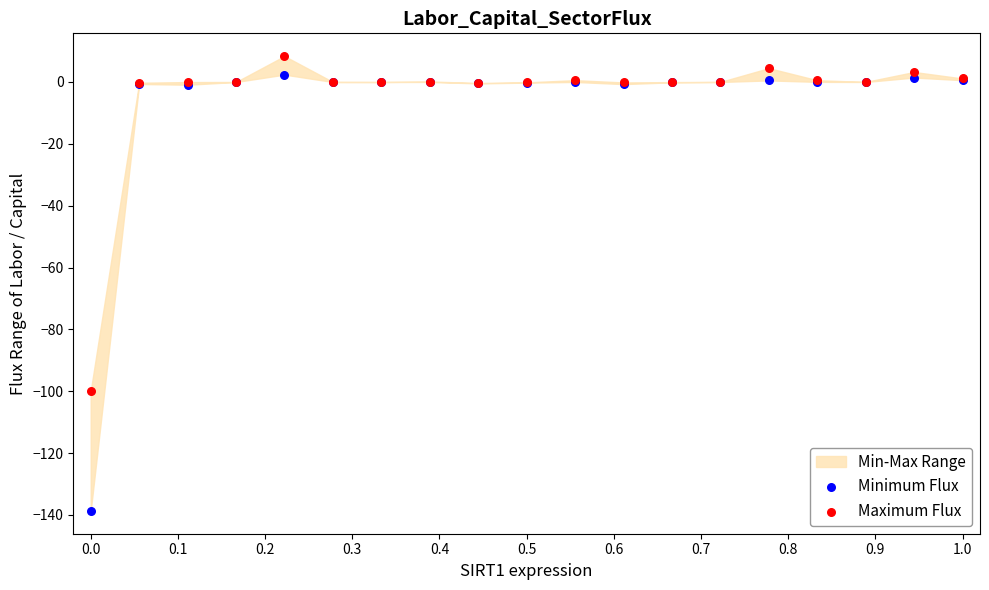

Across all series, what Y value is closest to -65?

-99.9